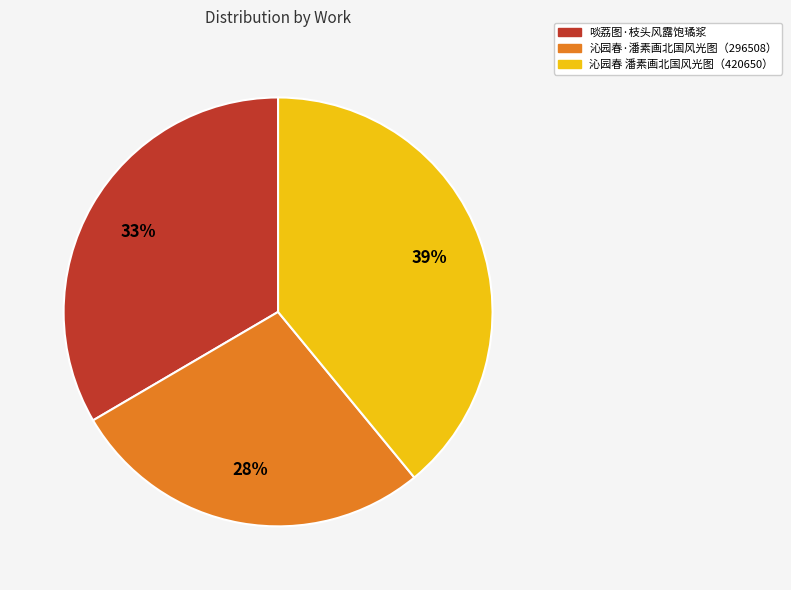

How many segments does this pie chart have?

3